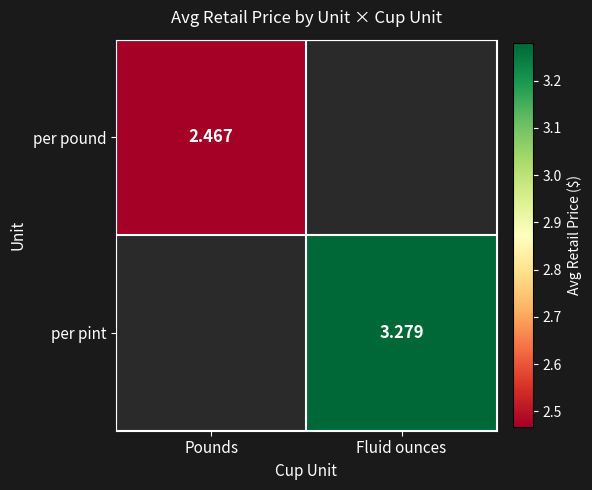

Is the value of per pound at Pounds greater than the value of per pint at Fluid ounces?

No